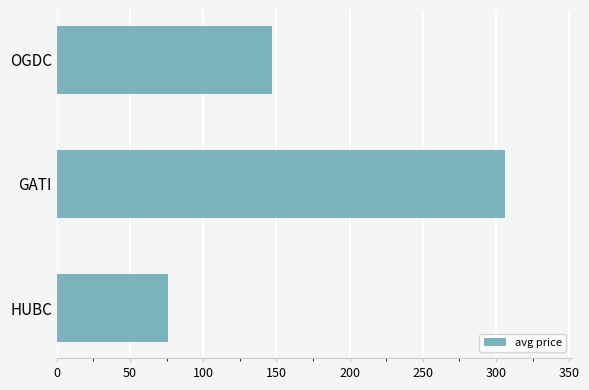

Reading bottom to top, what are all the values shown in this chart?

HUBC=76.0	GATI=306.0	OGDC=147.0